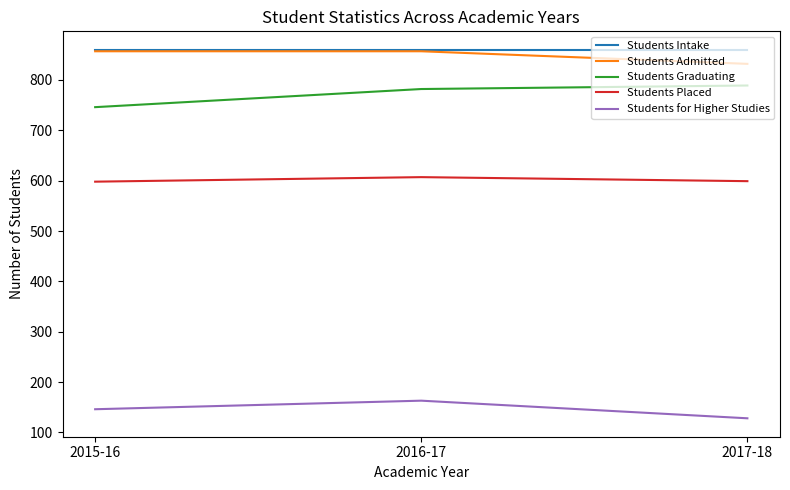

True or false: Students Placed has a value of 599 at 2017-18.

True